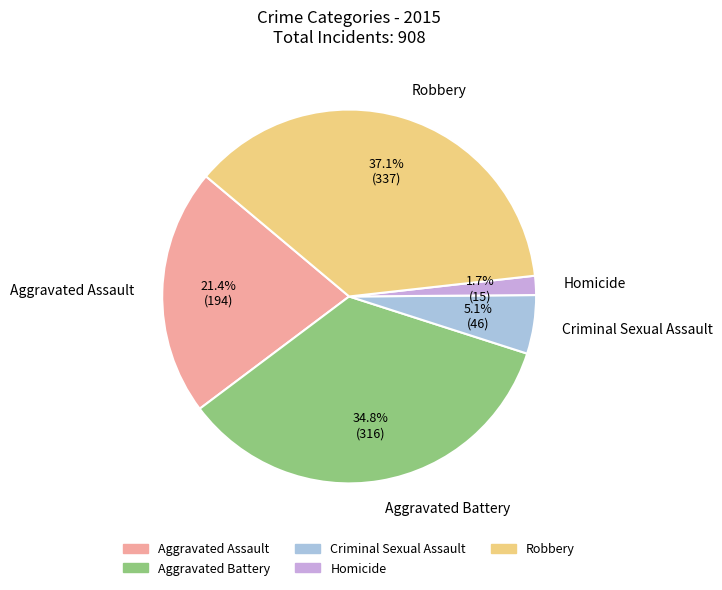

Which slice is the smallest?

Homicide